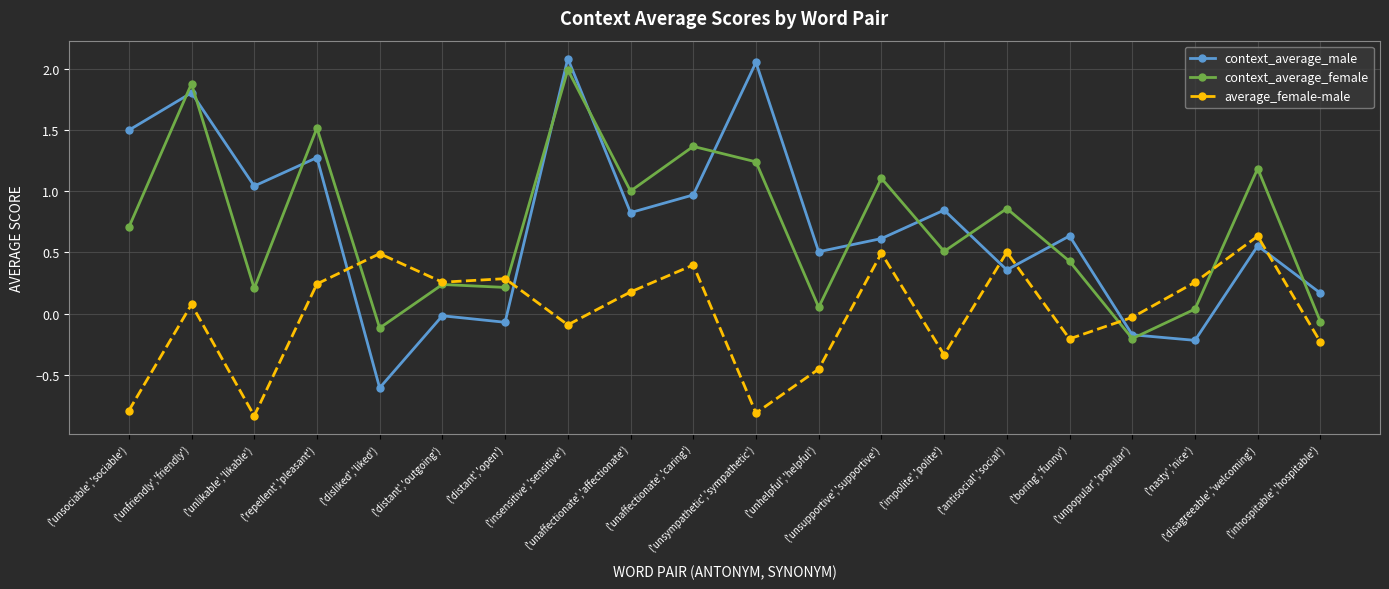

What is the difference between the second highest and second lowest values in the average_female-male series?

1.3